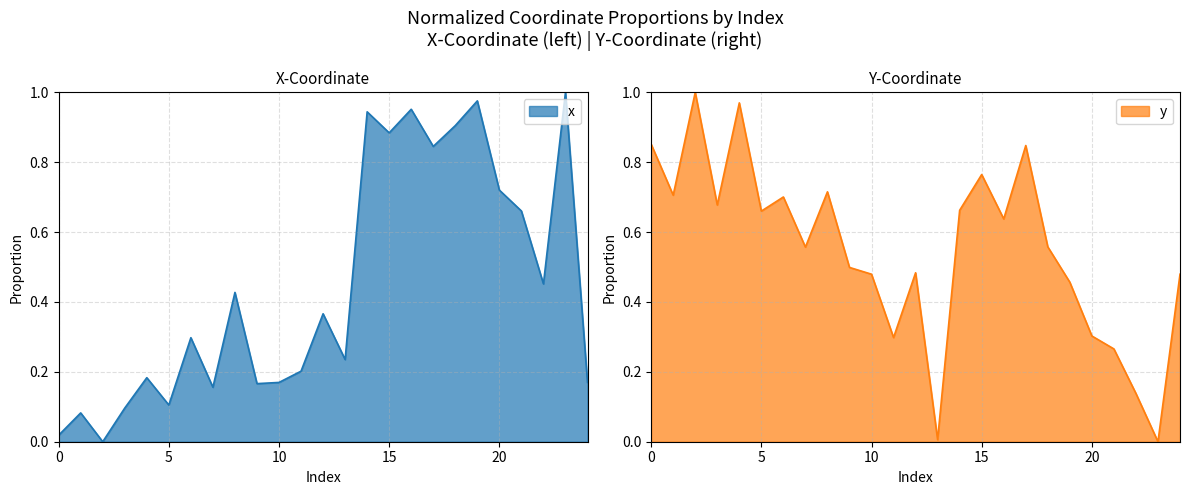

Which series has the largest range (max minus min)?

x